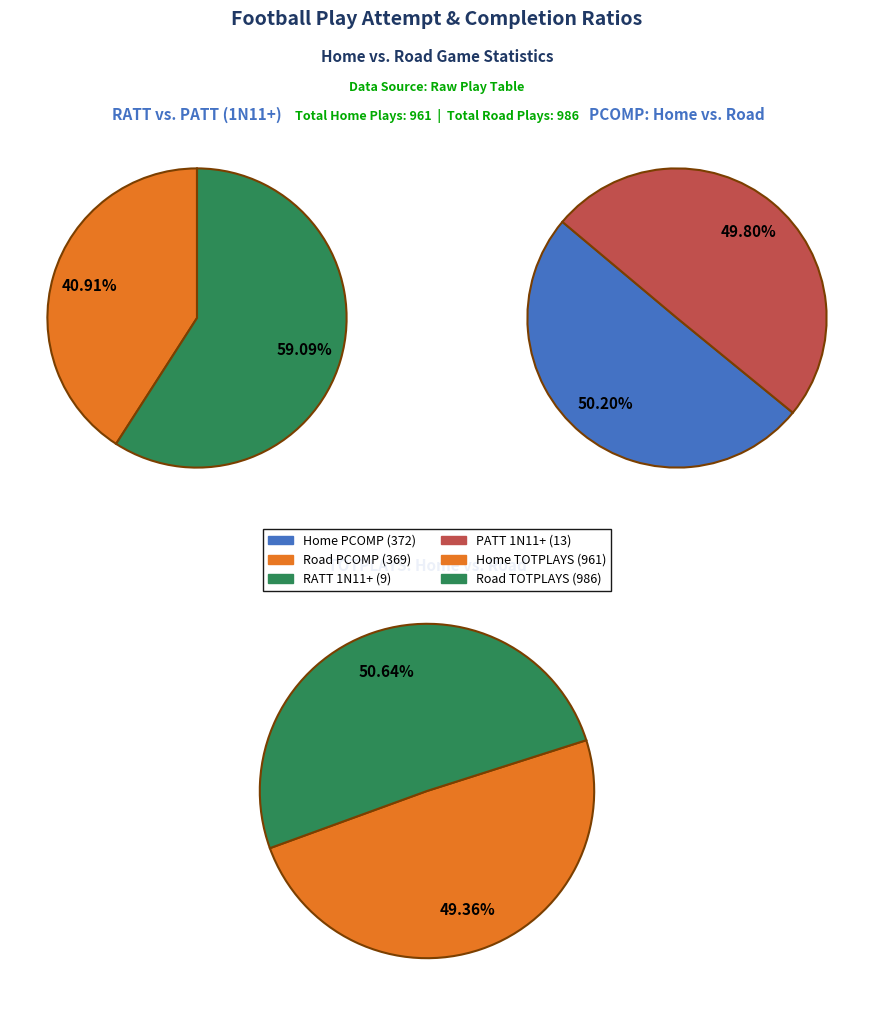

True or false: 3N11+ accounts for 15% of the total.

False